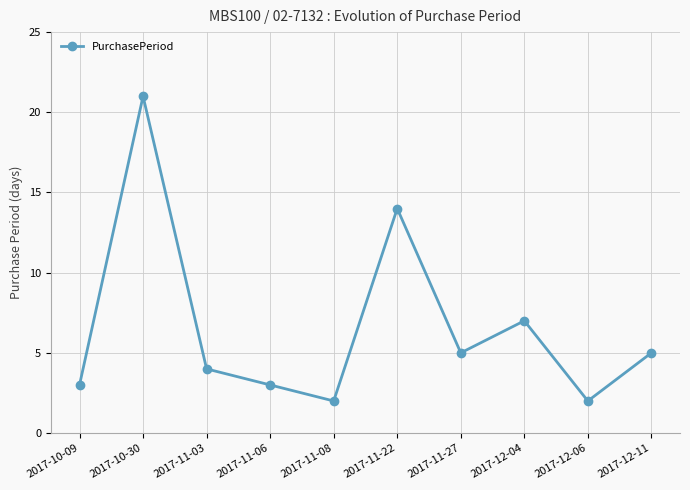

What is the difference between the maximum and minimum values?

19